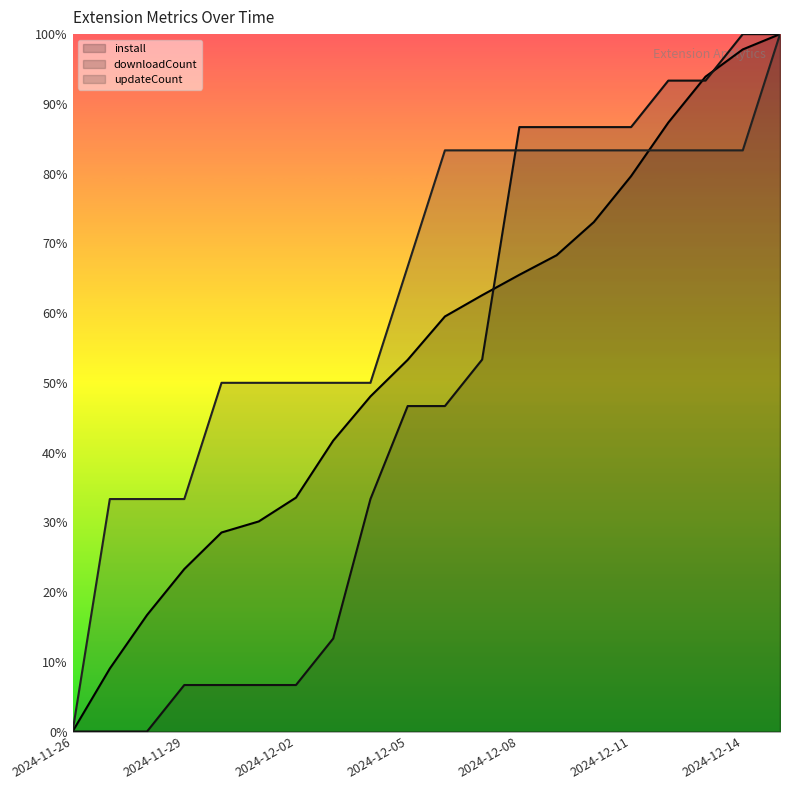

Is the value of install at 2024-12-12 greater than the value of updateCount at 2024-12-06?

Yes